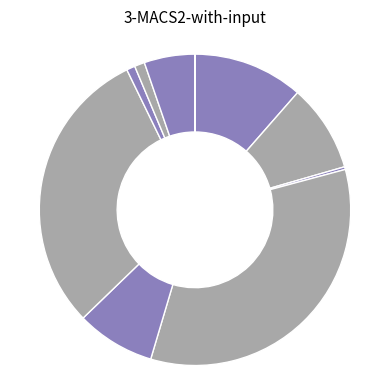

Which slice is the largest?

Dot Product Sparse